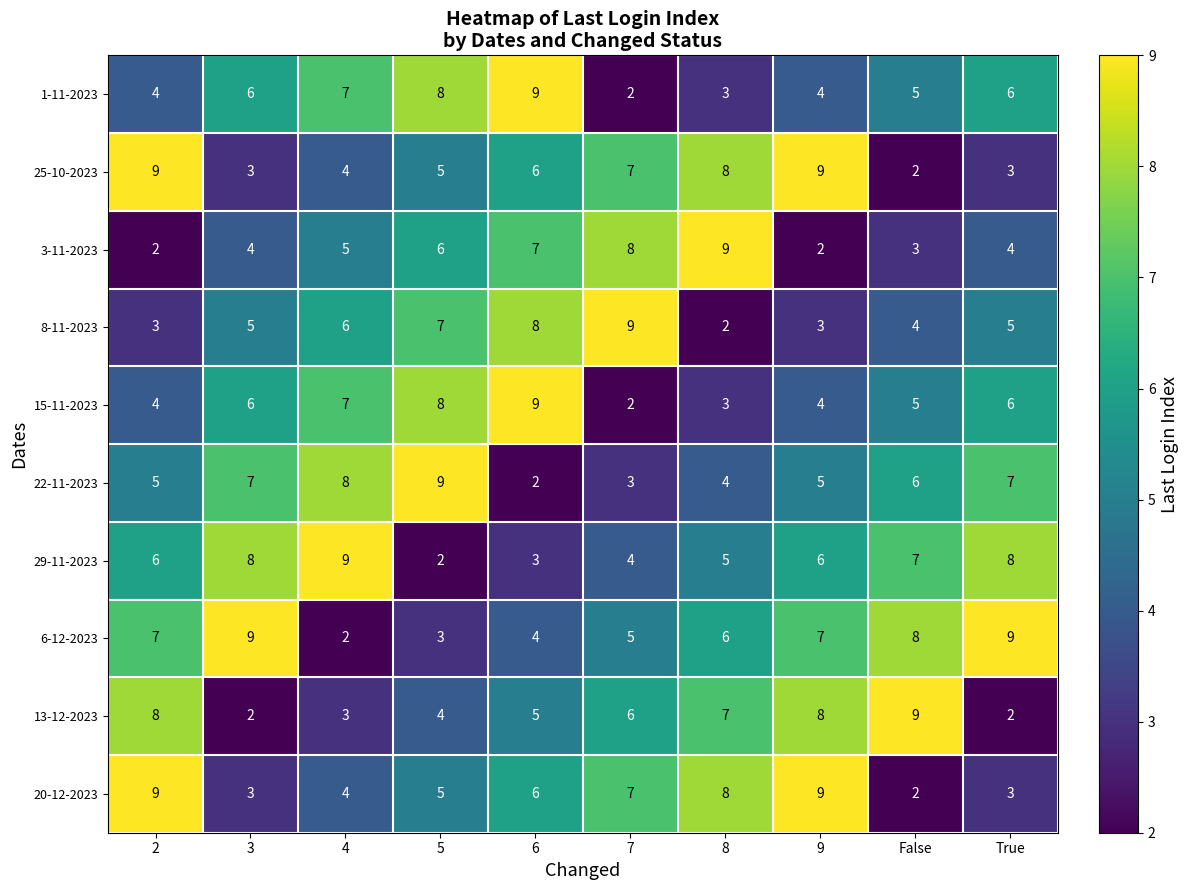

The value of 15-11-2023 at 7 is 0. True or false?

False